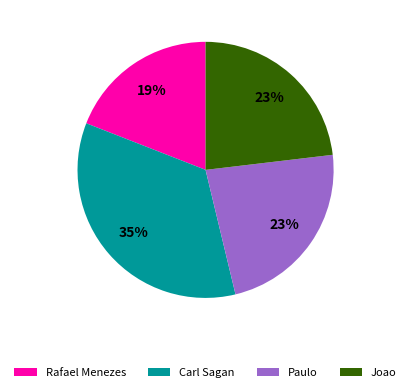

Which has a higher value, Rafael Menezes or Carl Sagan?

Carl Sagan